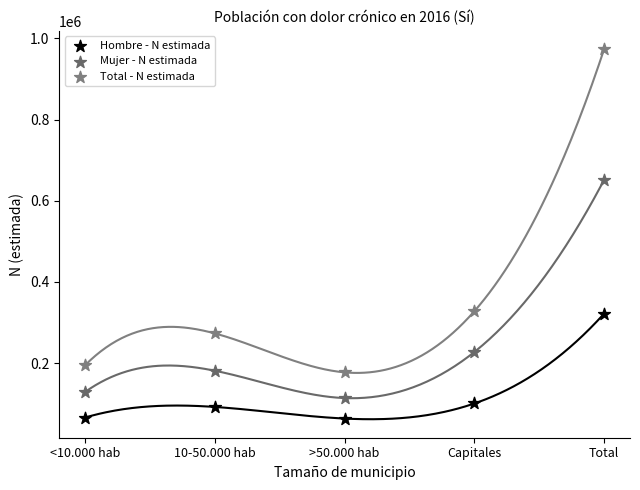

Which series contains the highest Y value?

Total - N estimada